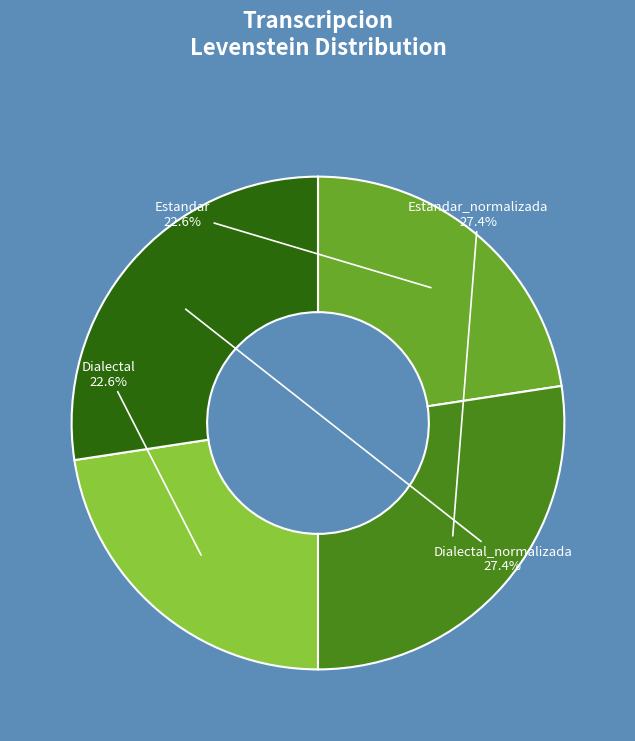

What is the total percentage of Dialectal and Dialectal_normalizada?

50.0%